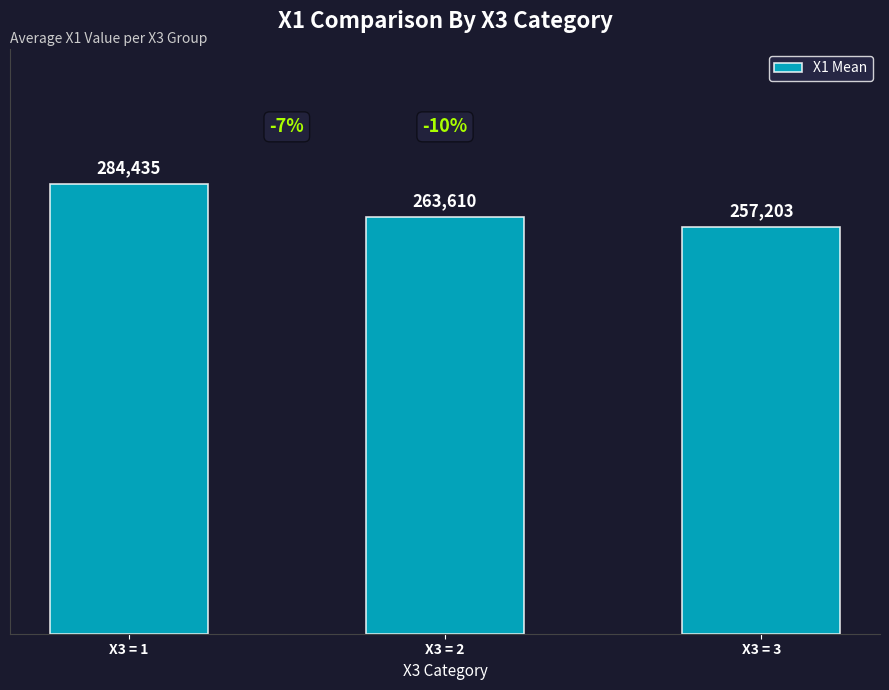

How many series are shown in this chart?

1